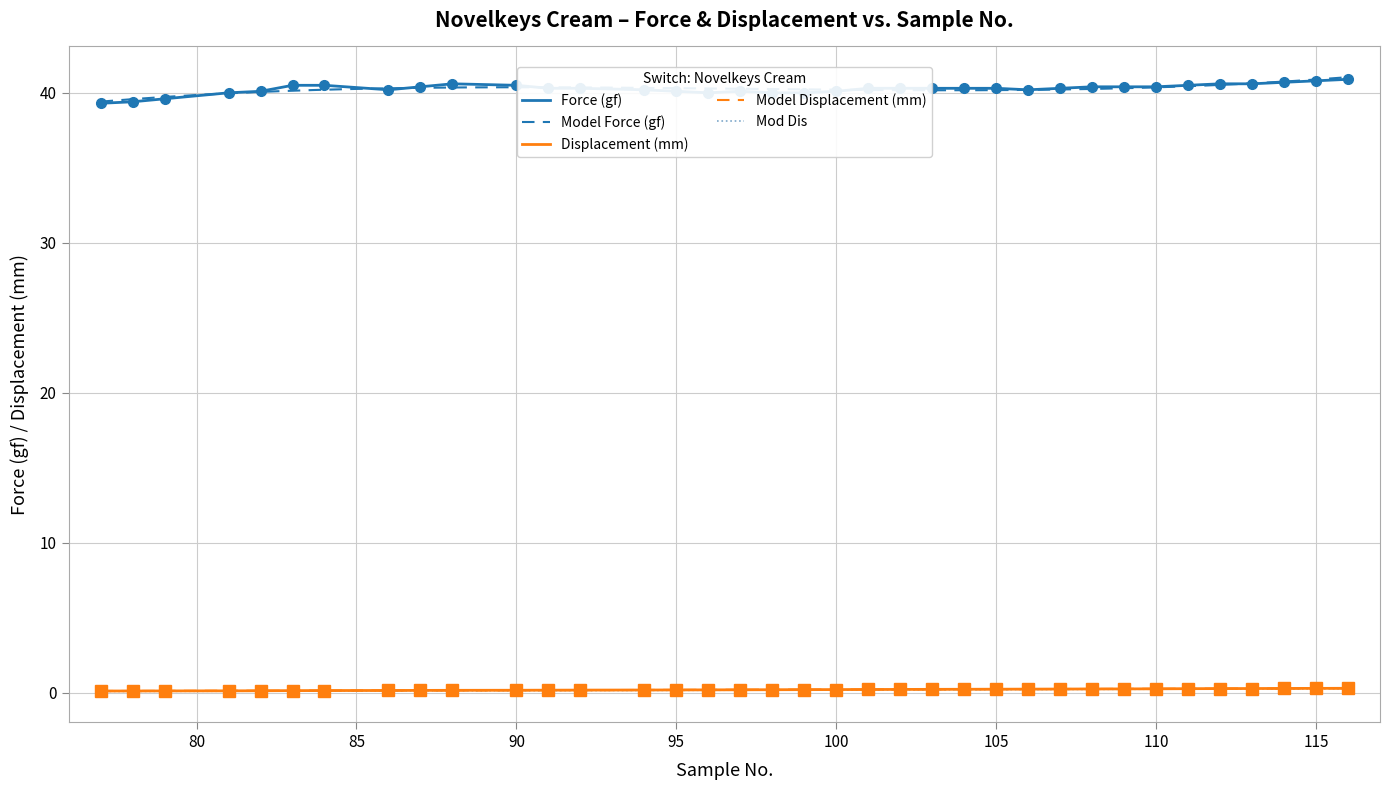

True or false: Displacement (mm) and Mod Dis cross at least once.

False